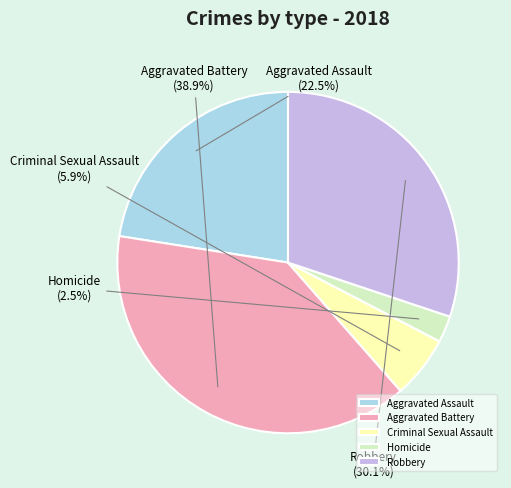

What is the total percentage of Aggravated Assault and Robbery?

52.7%